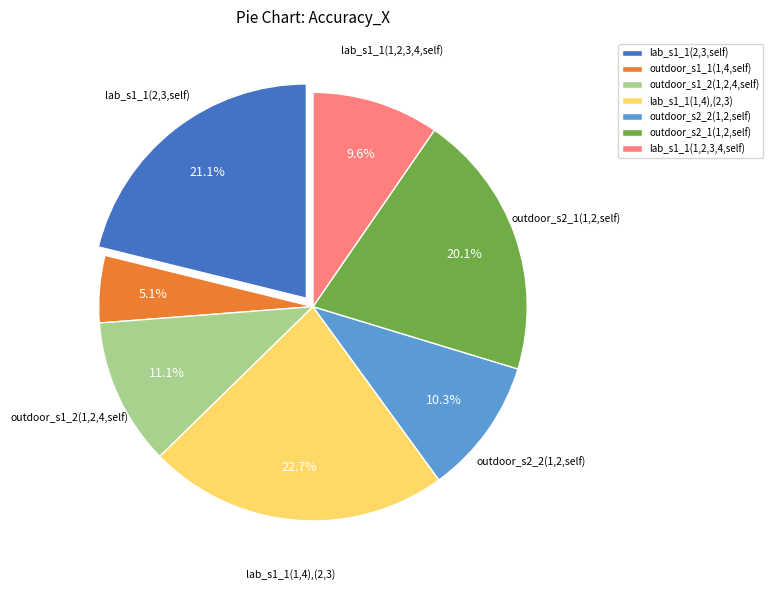

To the nearest percent, what is the average slice percentage?

14%